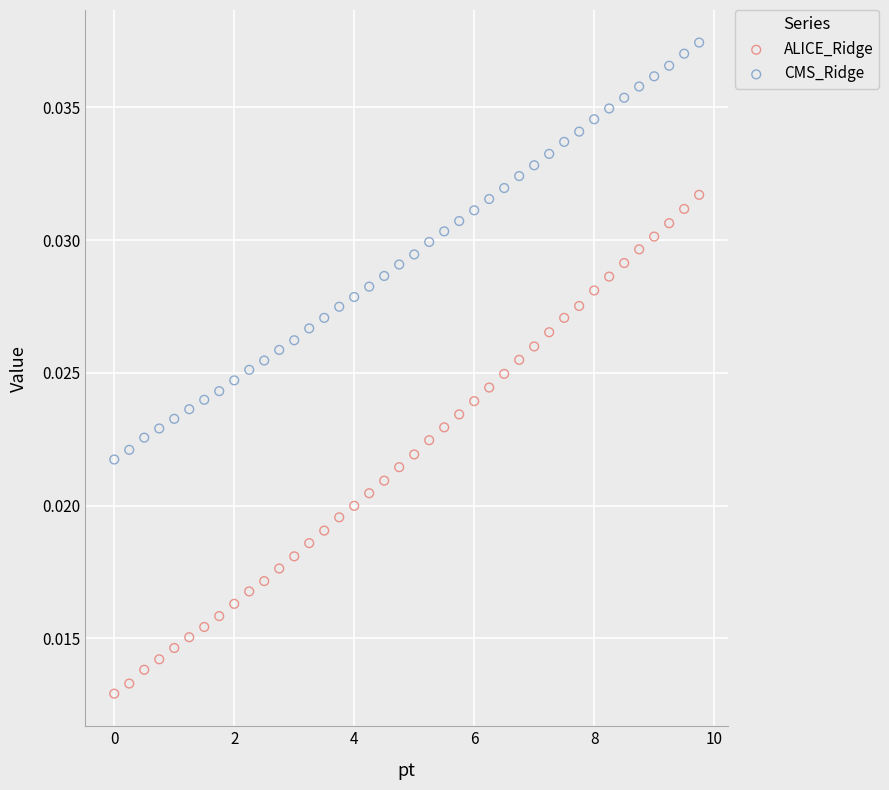

Which series reaches the maximum Y coordinate?

CMS_Ridge